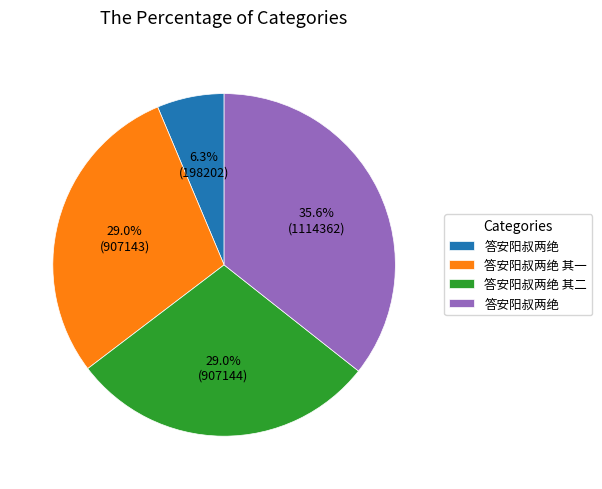

Is there a majority slice in this chart?

No